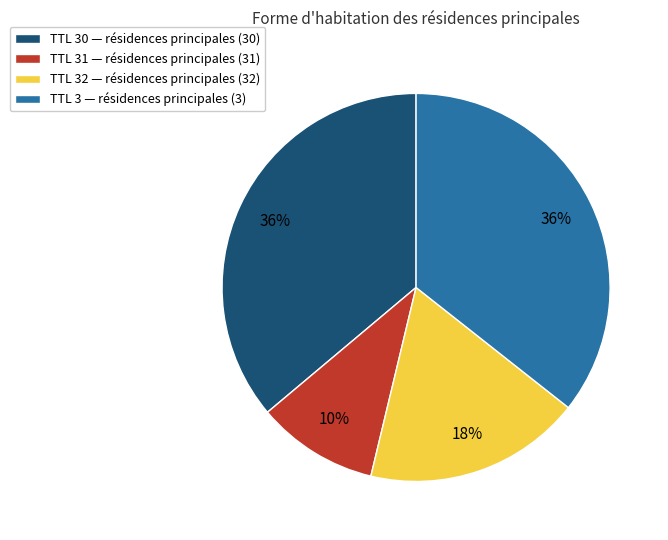

True or false: TTL 30 — résidences principales (30) accounts for 36% of the total.

True